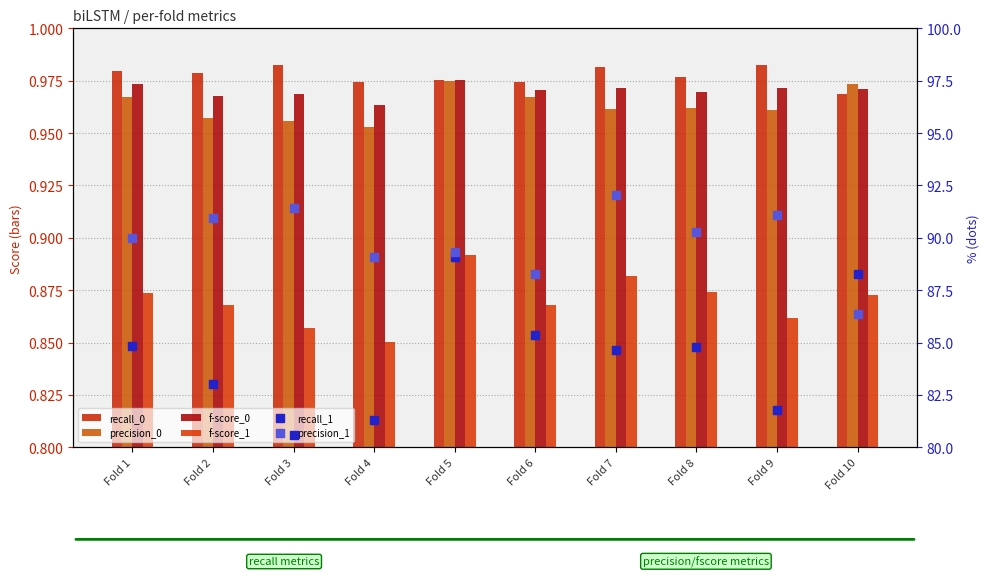

Which series reaches the minimum Y coordinate?

f-score_1